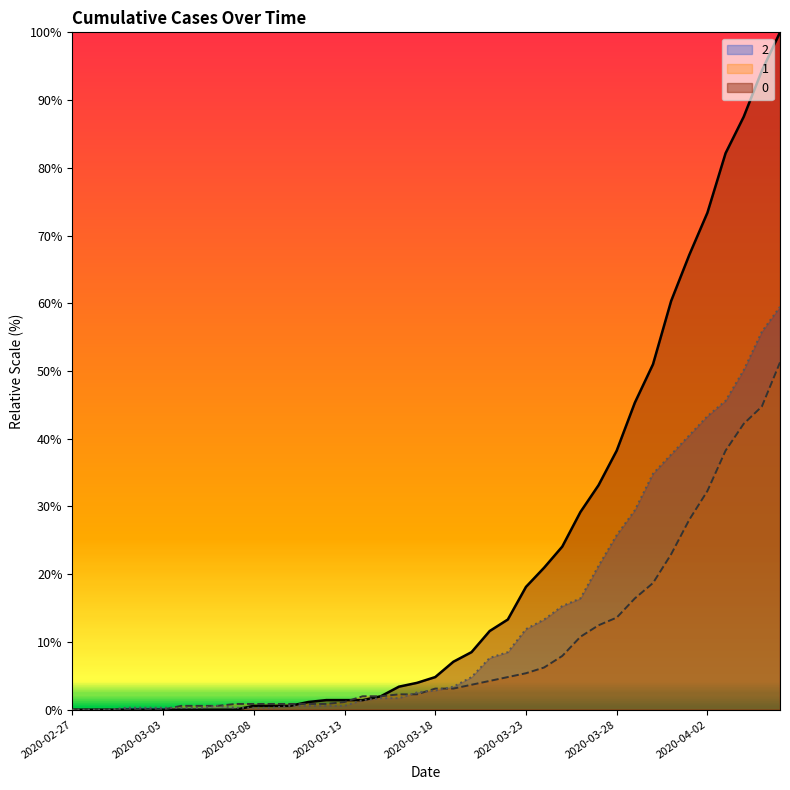

Which category has the lowest value in the 2 series?

2020-02-27